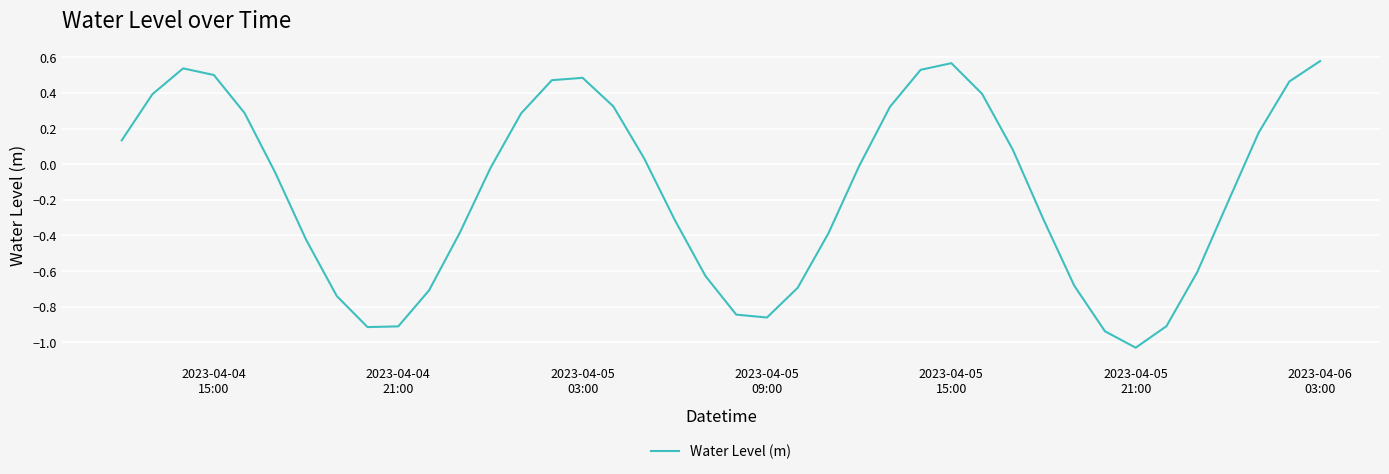

What is the difference between the maximum and minimum values?

1.6